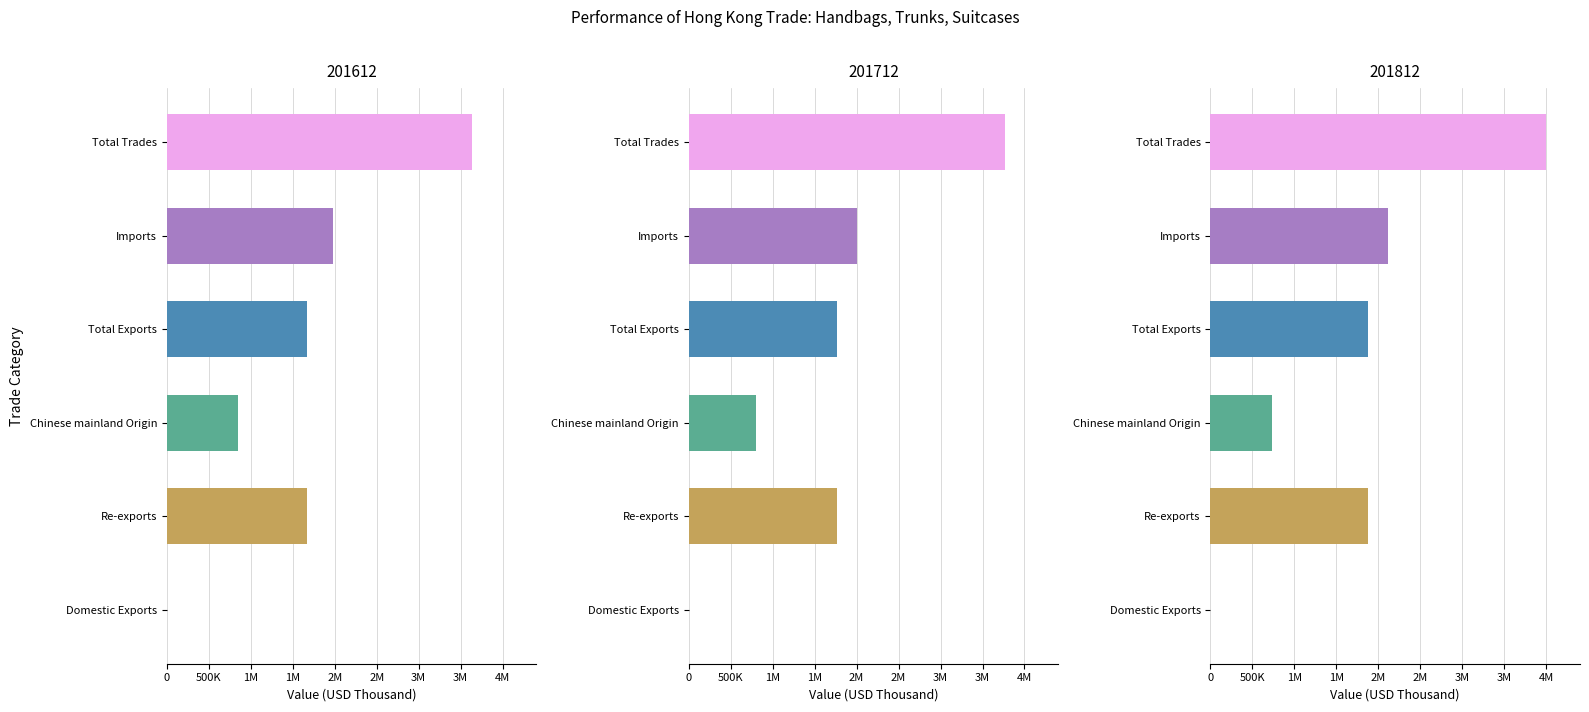

True or false: 201812 has a value of 3374851.4 at Imports.

False